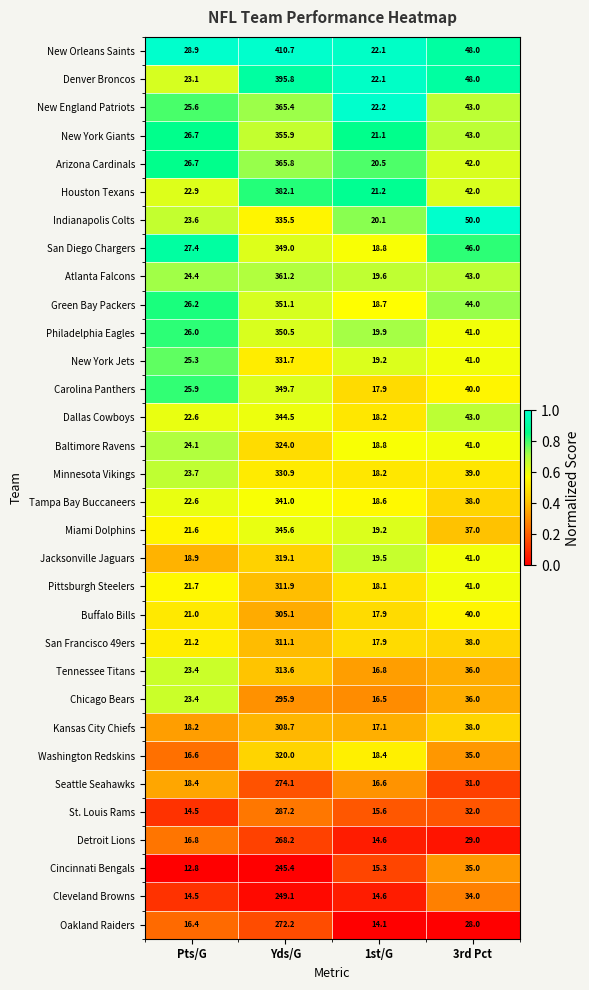

Rank the categories by Arizona Cardinals value from lowest to highest.

1st/G, Pts/G, 3rd Pct, Yds/G